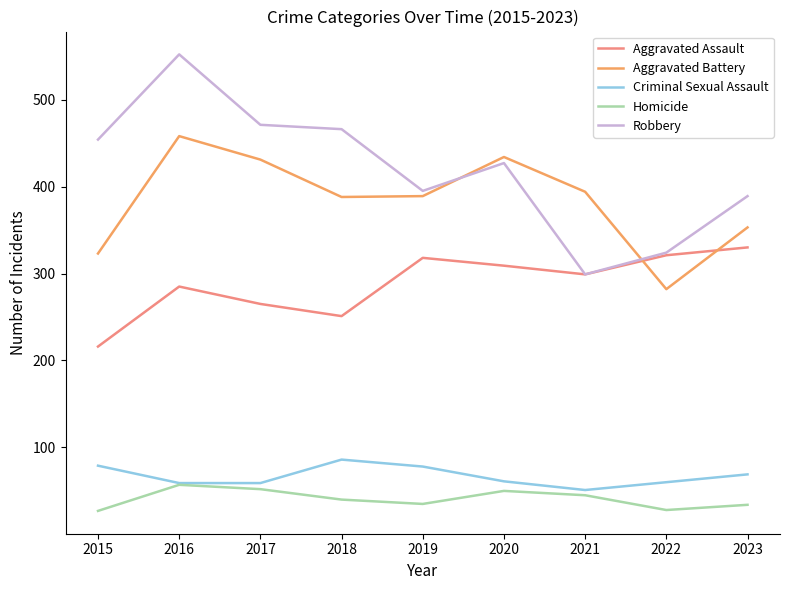

Is the value of Criminal Sexual Assault at 2020 greater than the value of Aggravated Battery at 2018?

No